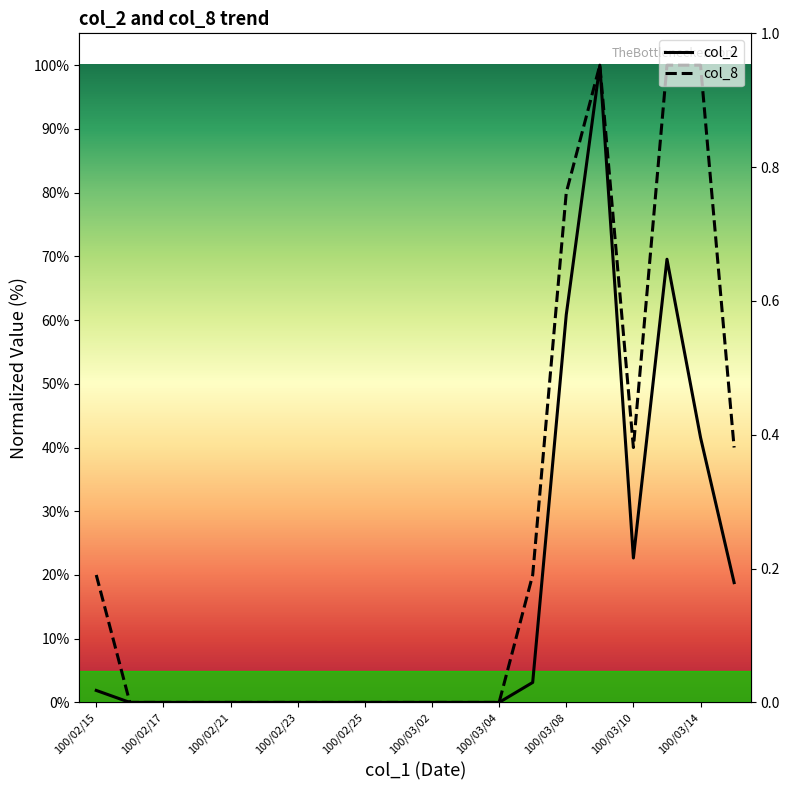

What is the difference between the col_8 values at 100/03/04 and 100/03/09?

100.0